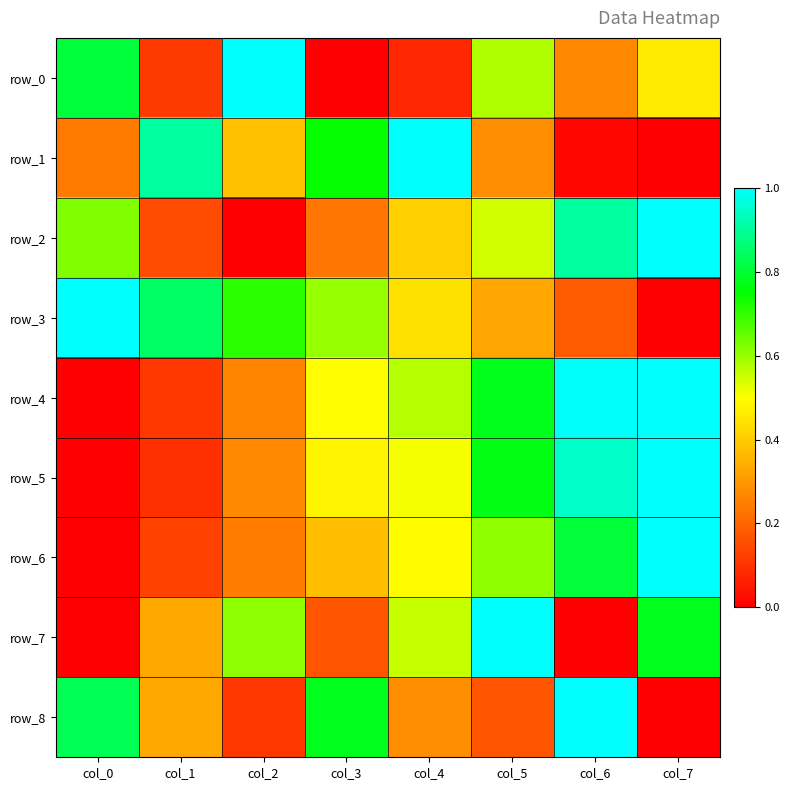

Count the row_8 values in the range 0 to 1.

8